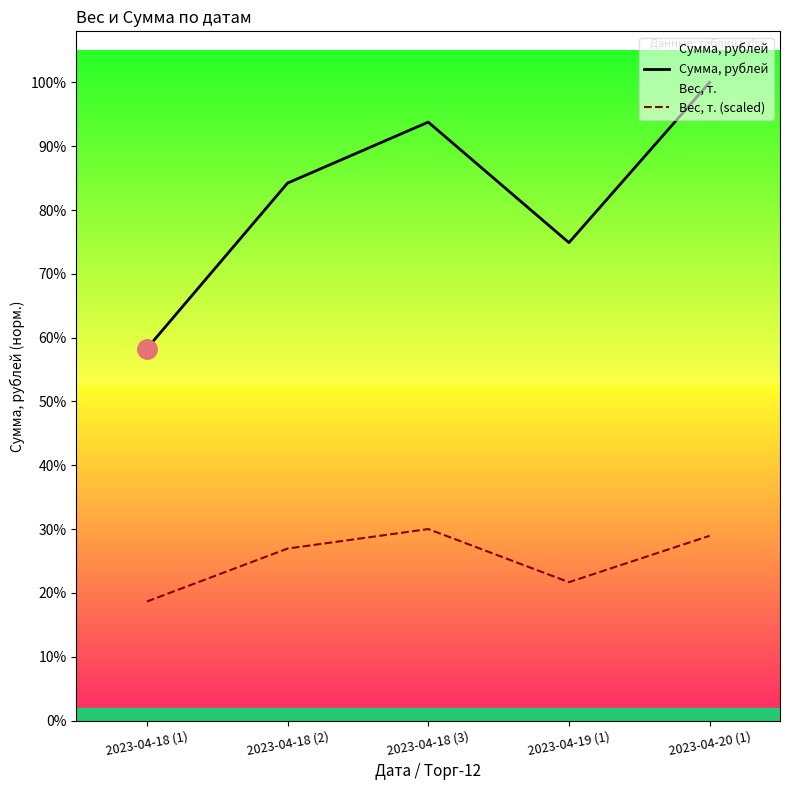

What are all the series names shown in the legend?

Сумма, рублей, Вес, т. (scaled)